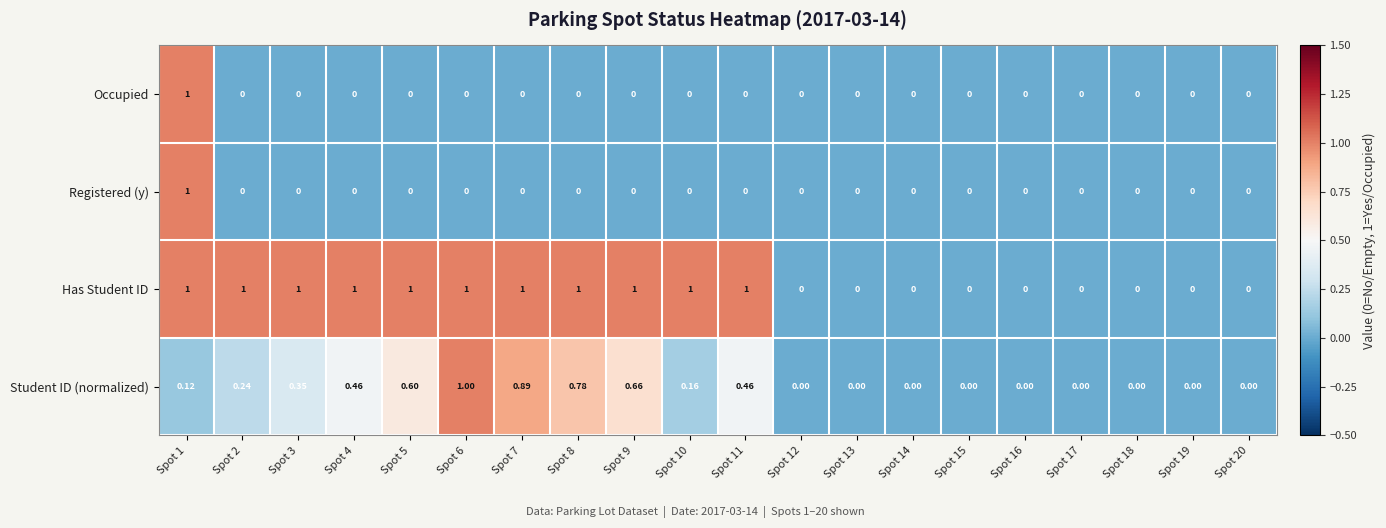

Which series changed the most between Spot 11 and Spot 13?

Has Student ID